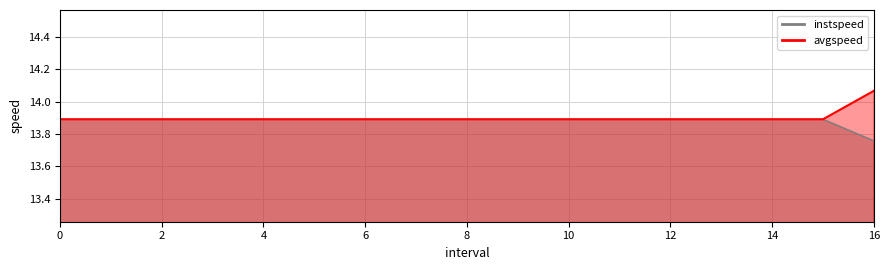

What is the label of the 3rd point from the right?

14